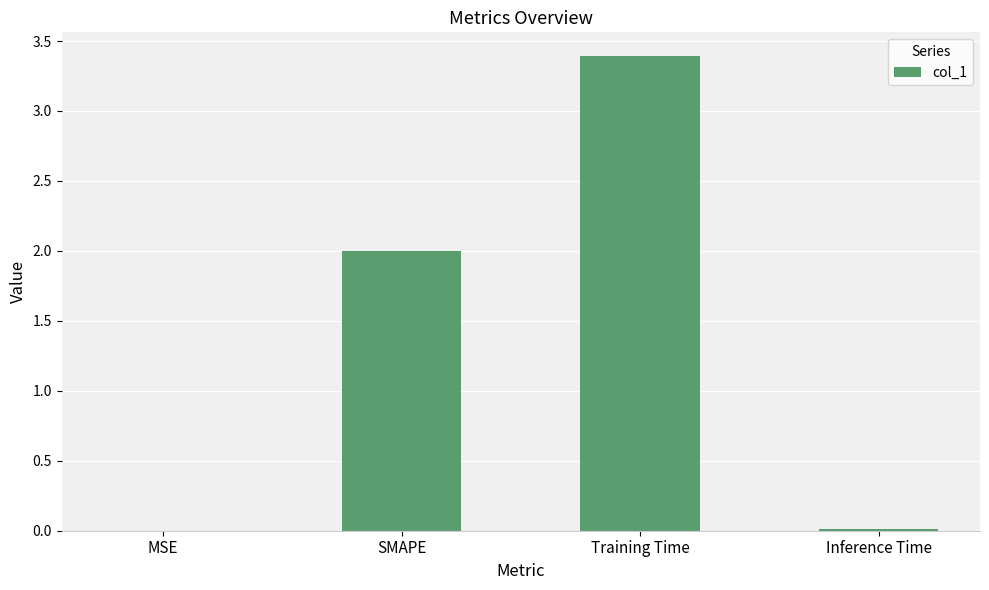

Is it true that the value at SMAPE is 2.9?

False